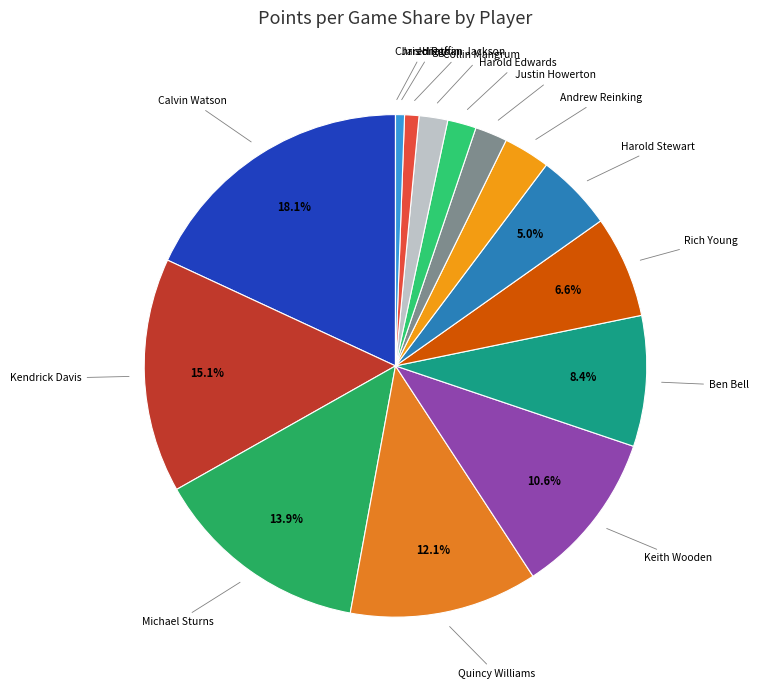

Is there any slice that represents more than half of the pie?

No